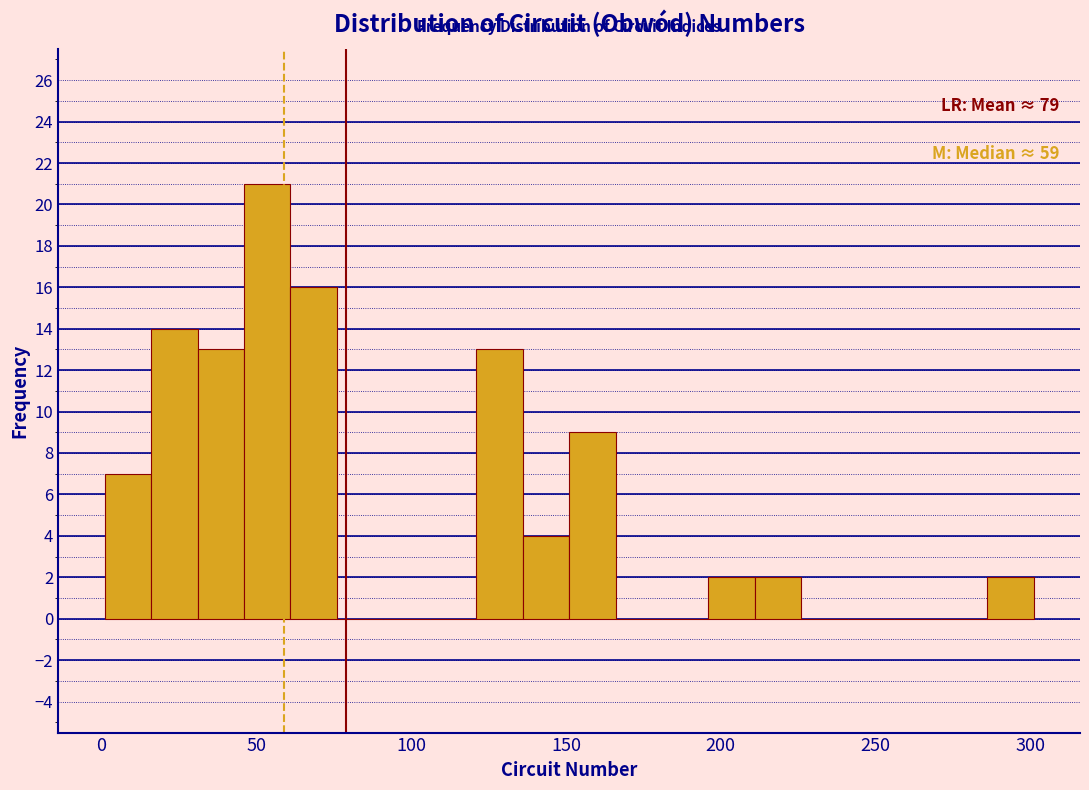

Around what value on the x-axis is the tallest bar? Give the approximate position of its centre, as read against the axis.

55